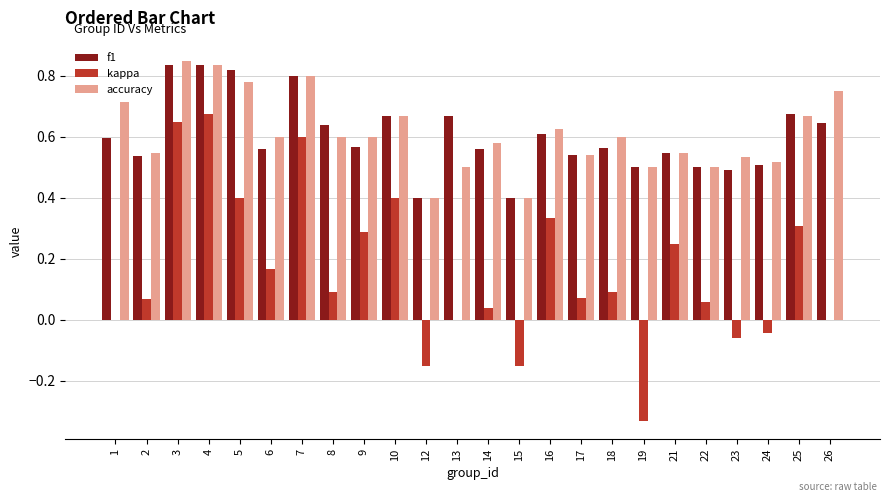

What is the total value across all series at 3?

2.3